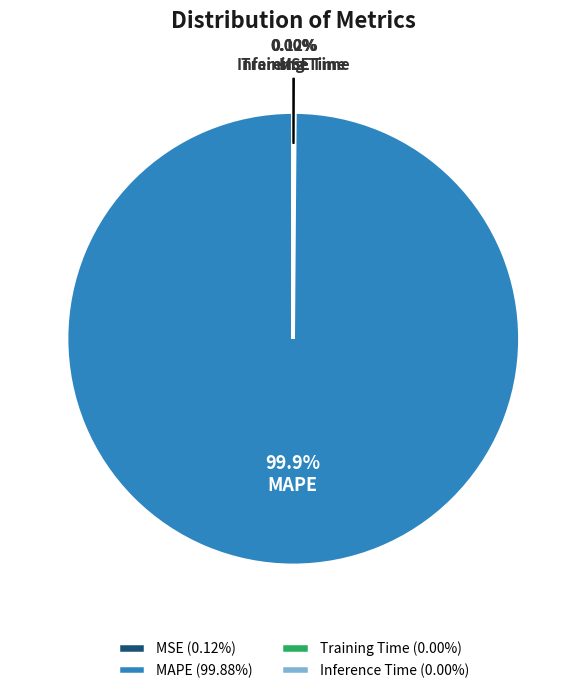

Does any single category account for the majority?

Yes